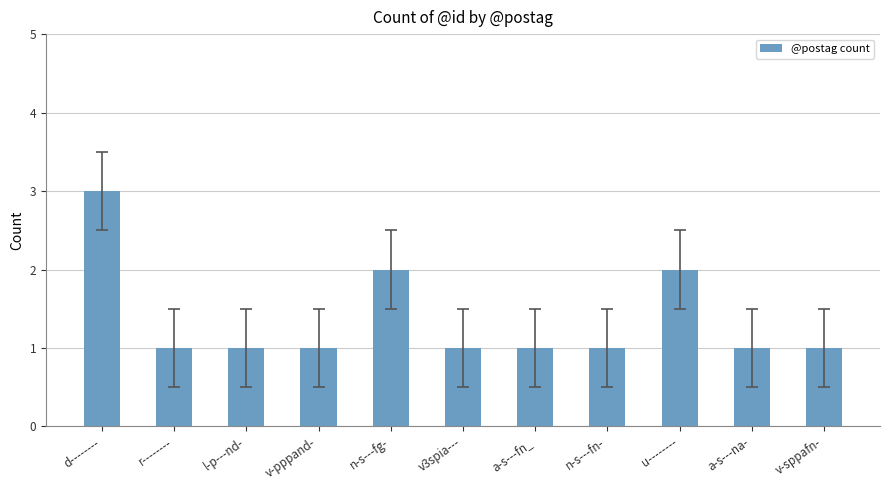

What is the value of the 2nd bar from the left?

1